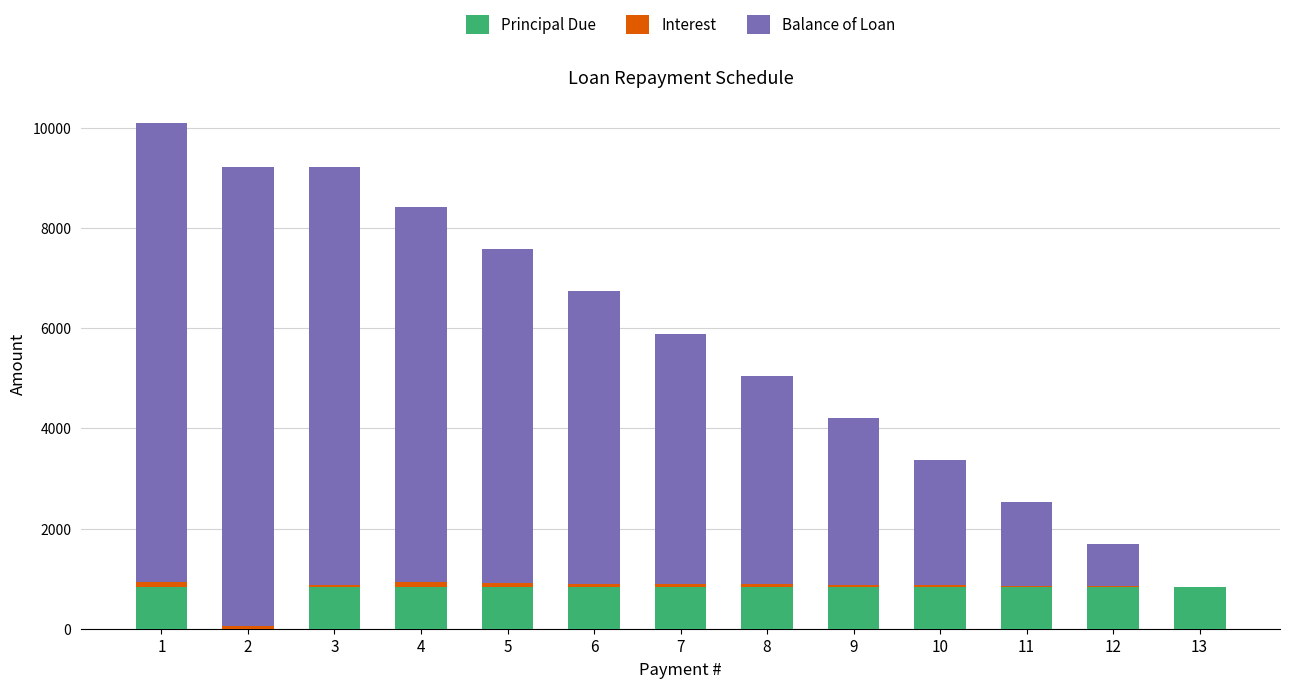

What is the difference between the maximum and second lowest values in the Balance of Loan series?

8333.3